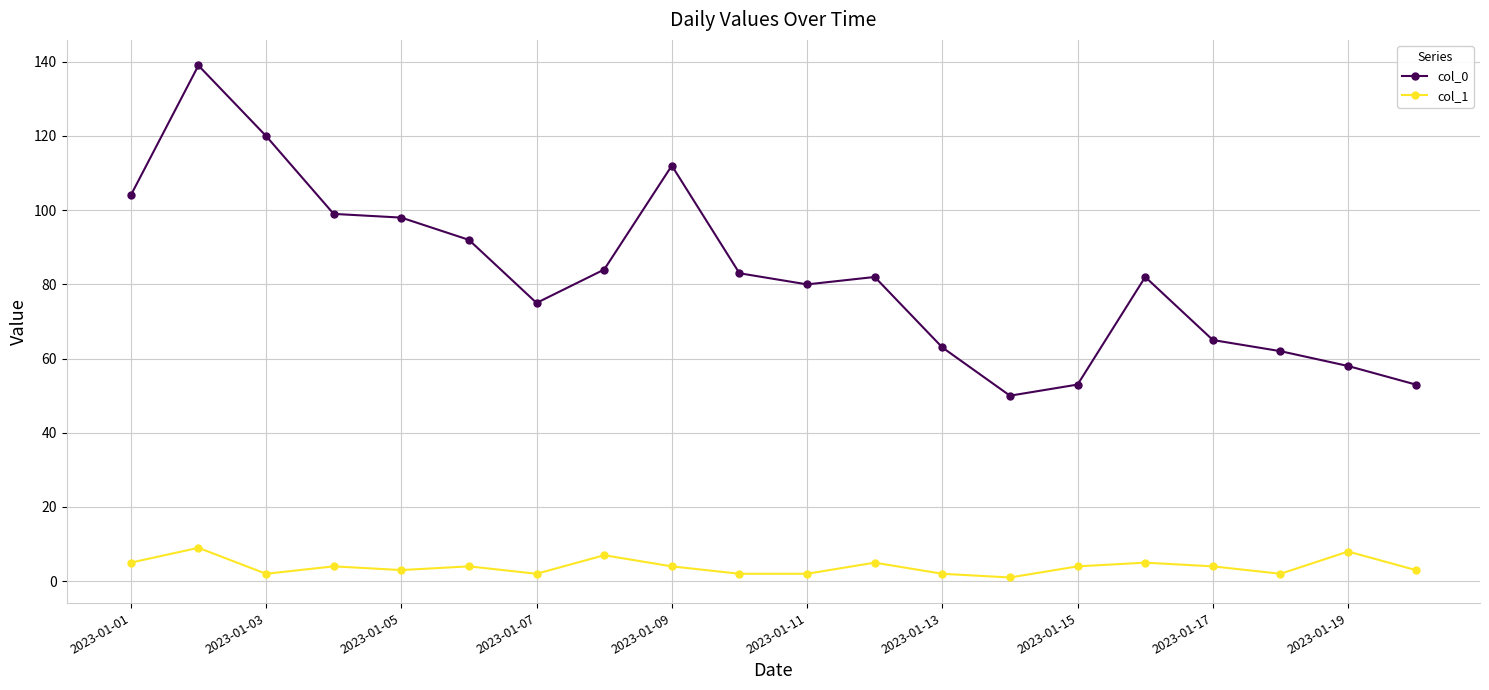

List the series in order of their peak value, highest first.

col_0, col_1